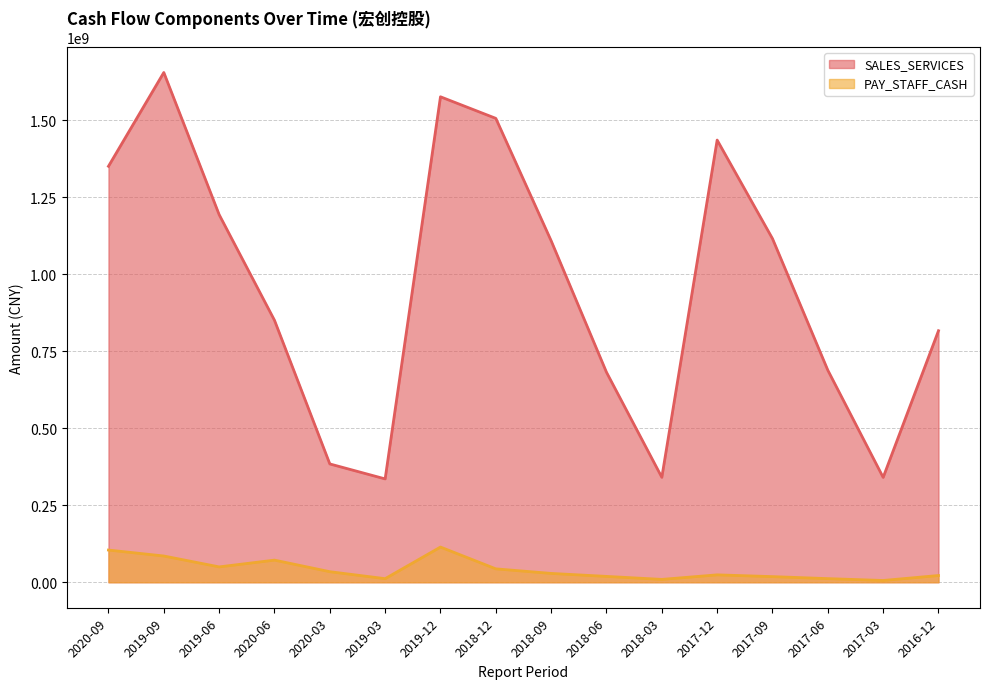

How many values in the SALES_SERVICES series exceed 1109206770?

8